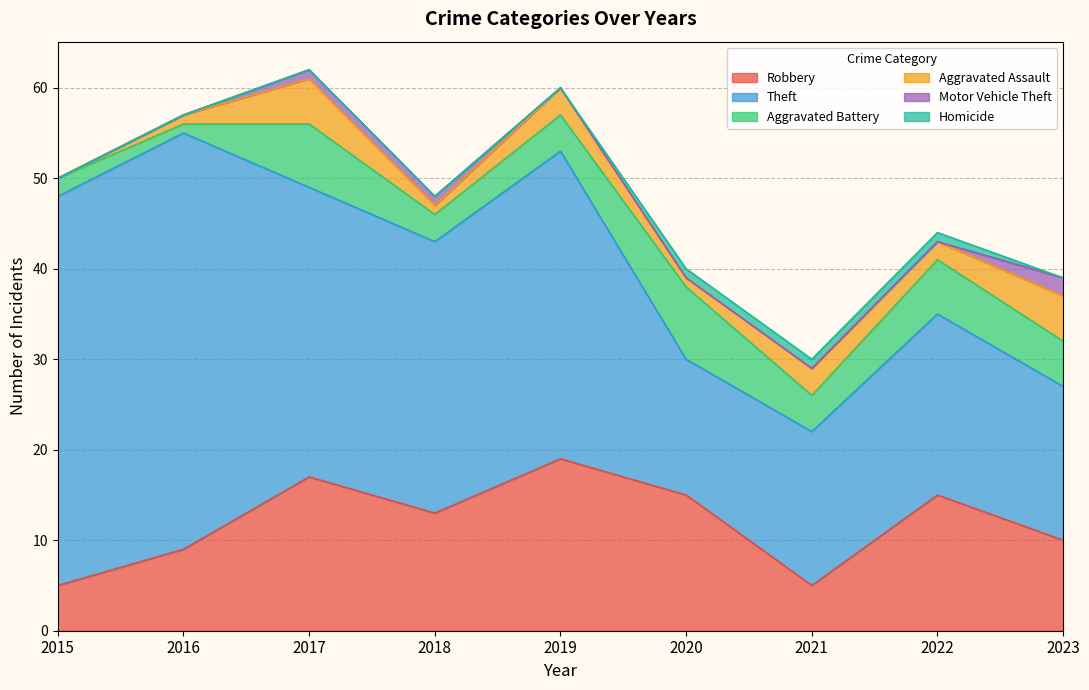

What is the difference between the highest and lowest values at 2017?

32